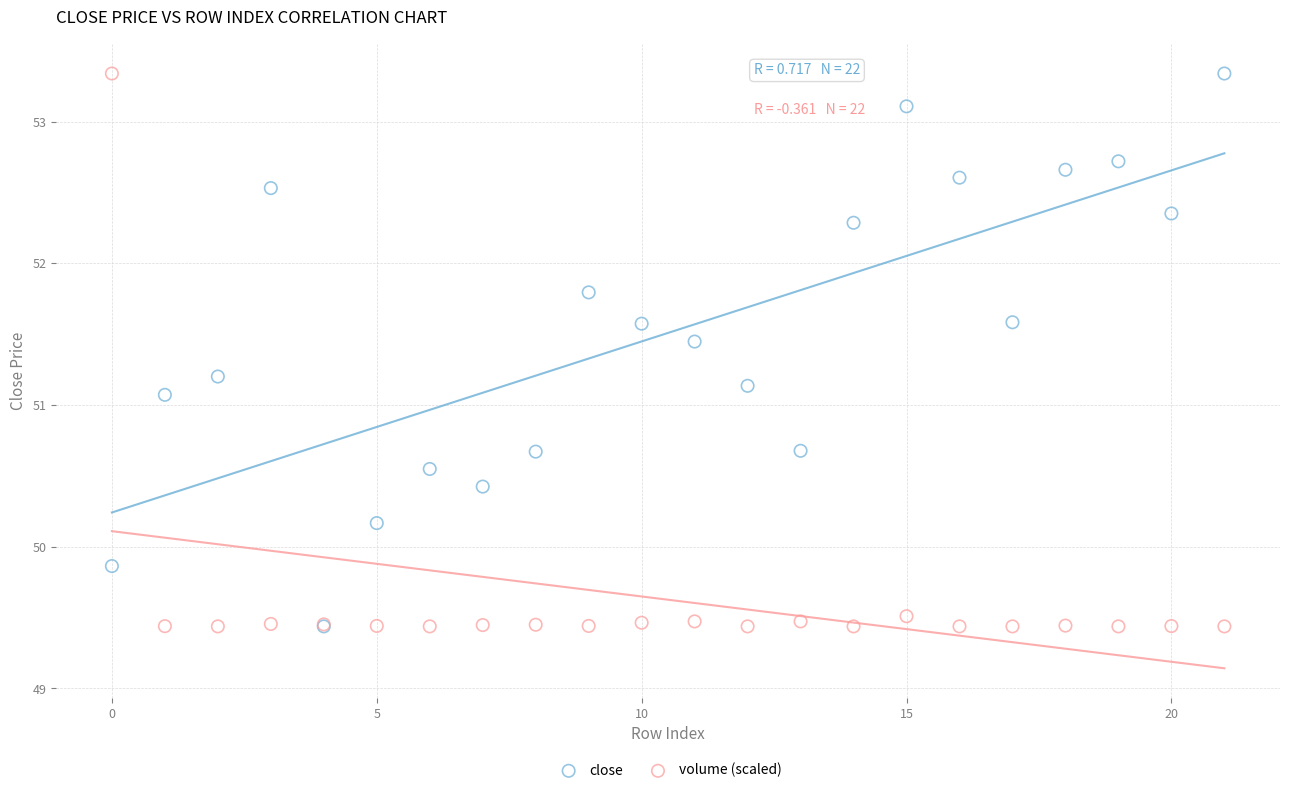

Across all series, what Y value is closest to 51?

51.1